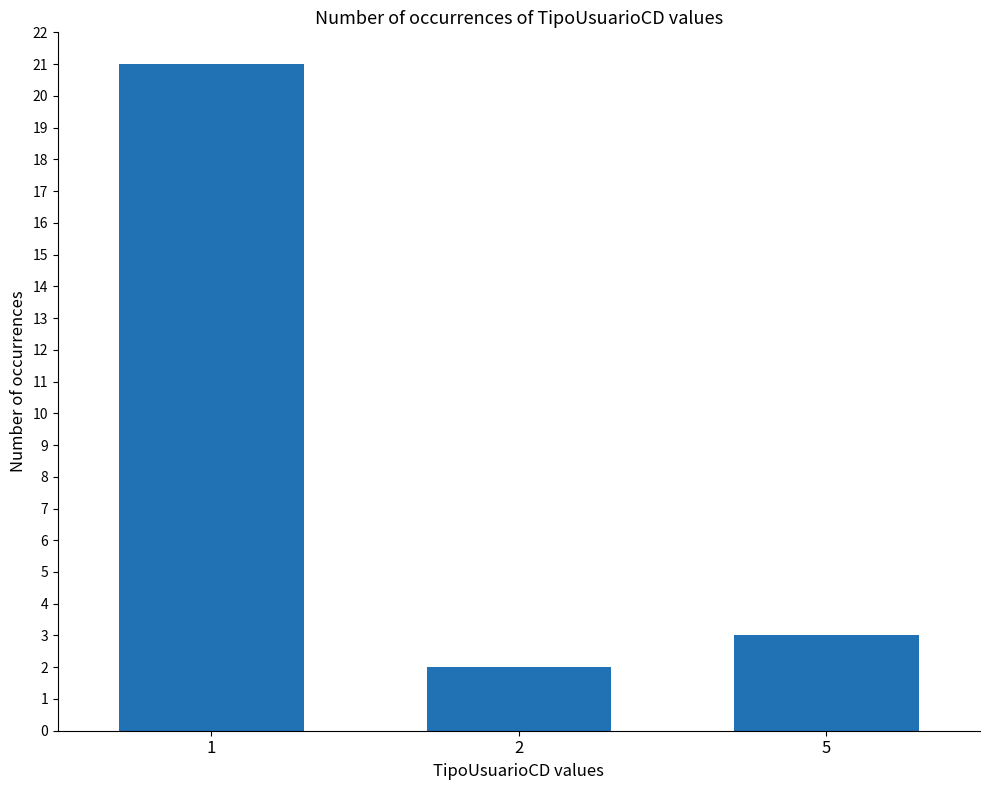

At which label is the value closest to 11?

5